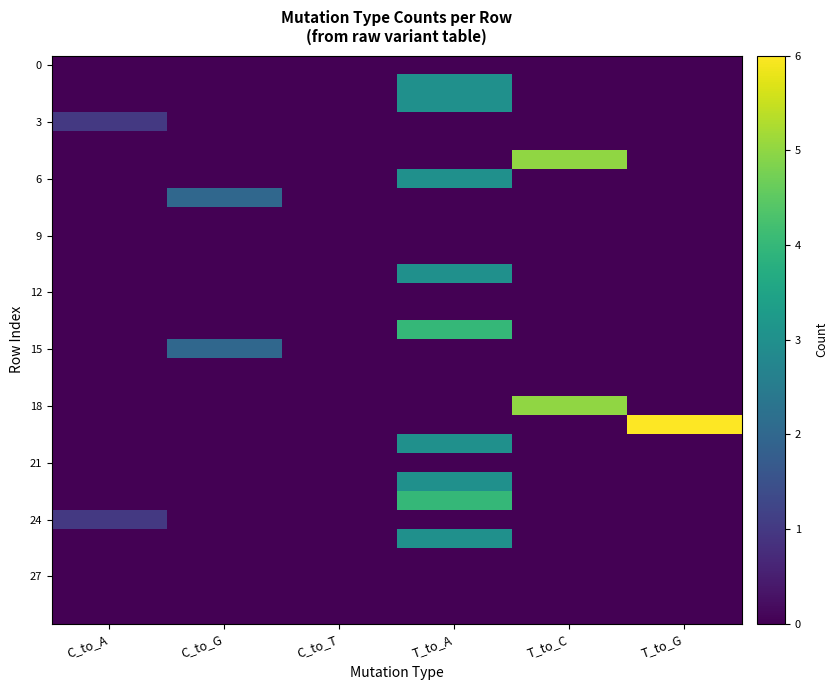

How many categories are shown in the chart?

6